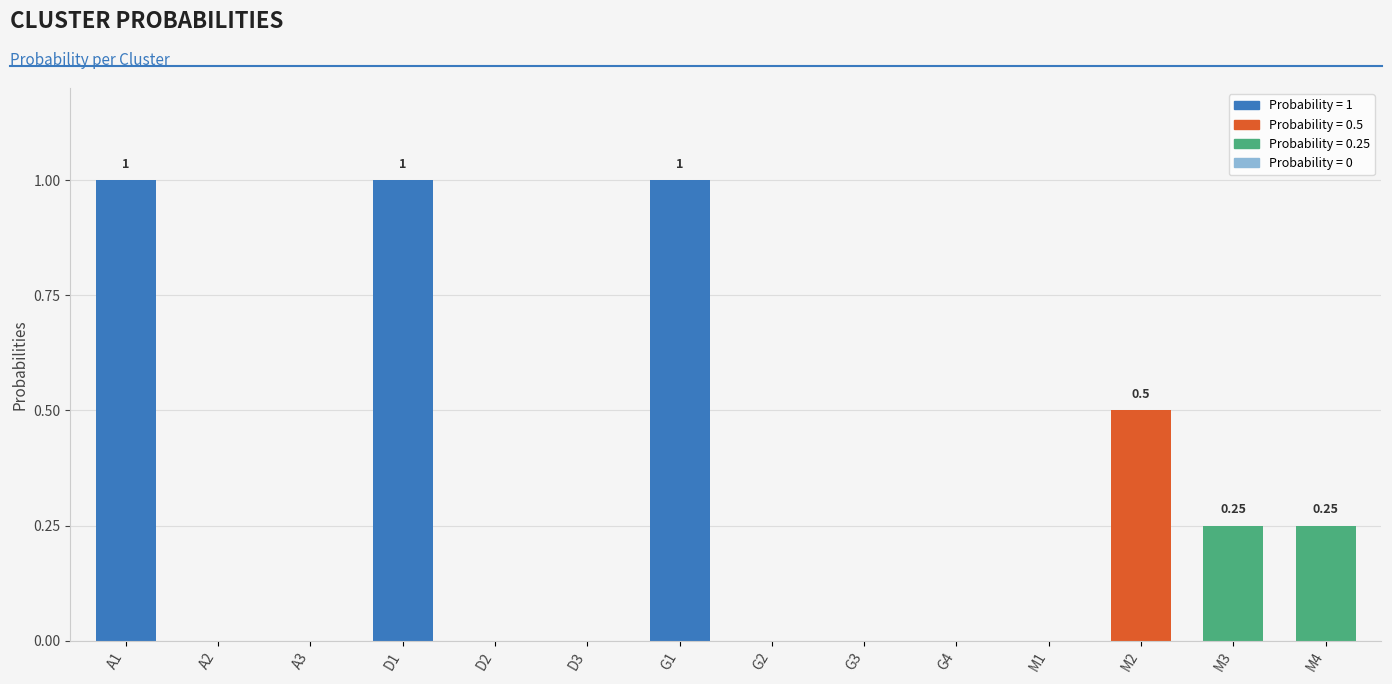

Between A3 and M2, which is larger?

M2